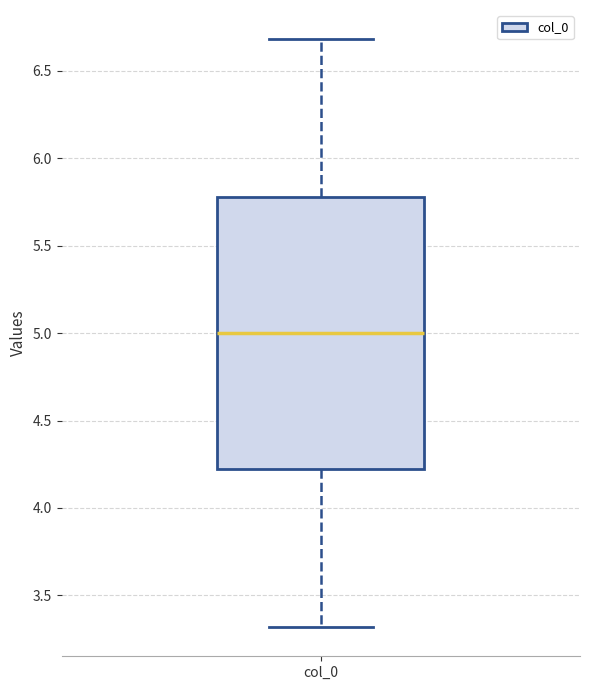

Where does the upper whisker of the box for col_0 end on the y-axis? The values are not printed on the chart, so give them approximately, as read against the axis.

6.7